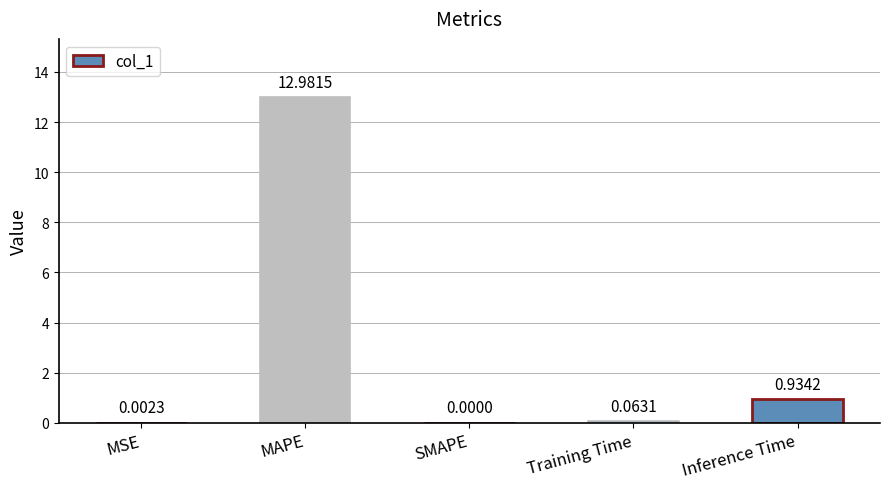

What is the difference between the values at MAPE and Inference Time?

12.0